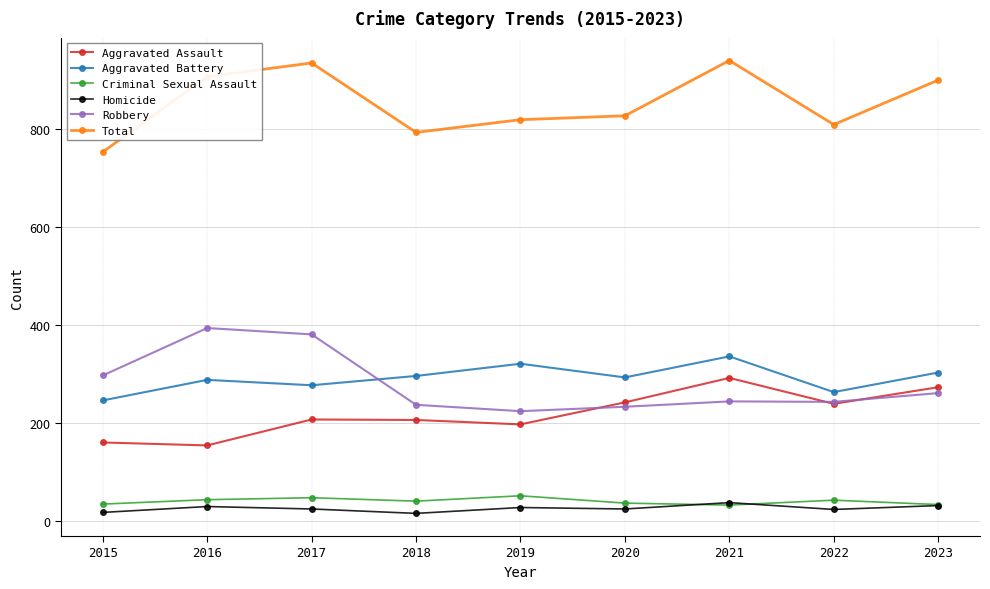

Where does the Total series first go above 828?

2016